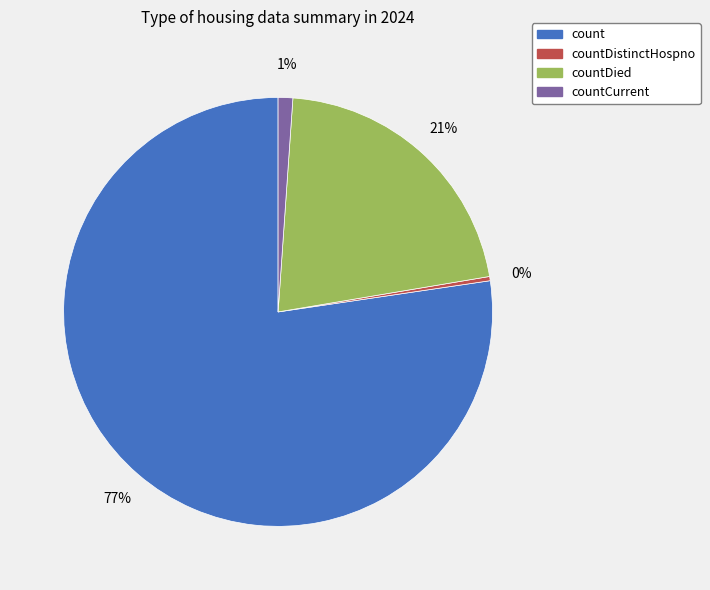

To the nearest percent, what portion does countCurrent represent?

1%